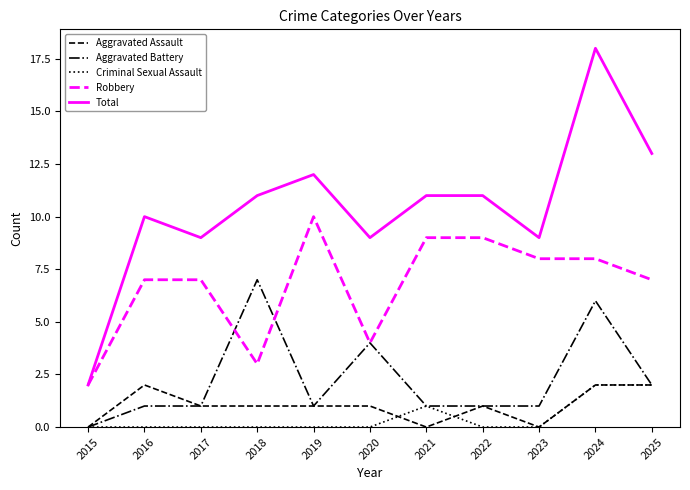

What is the total value across all series at 2021?

22